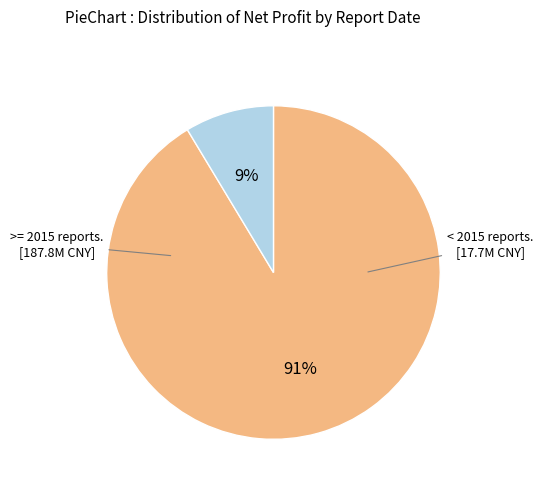

To the nearest percent, what is the average slice percentage?

50%